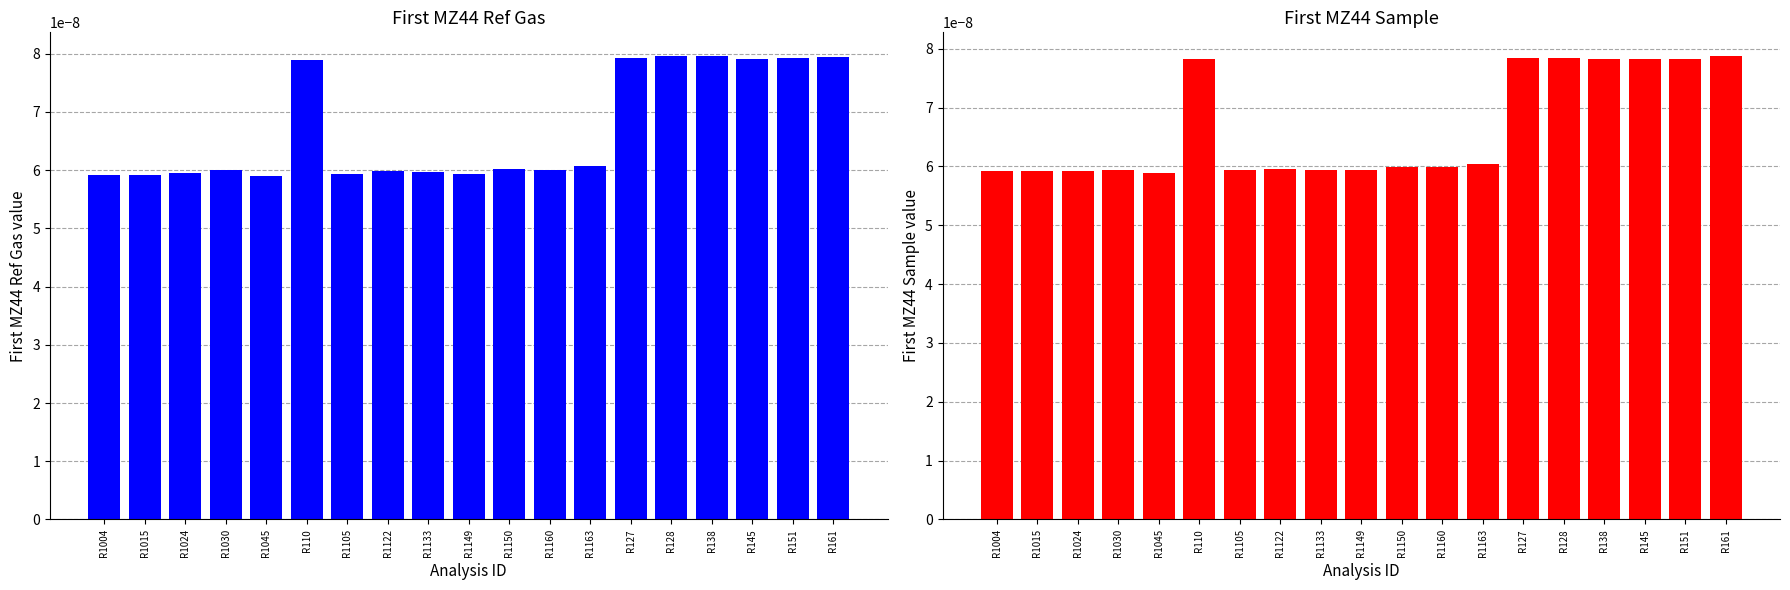

Which series has the largest total across all categories?

First MZ44 Ref Gas